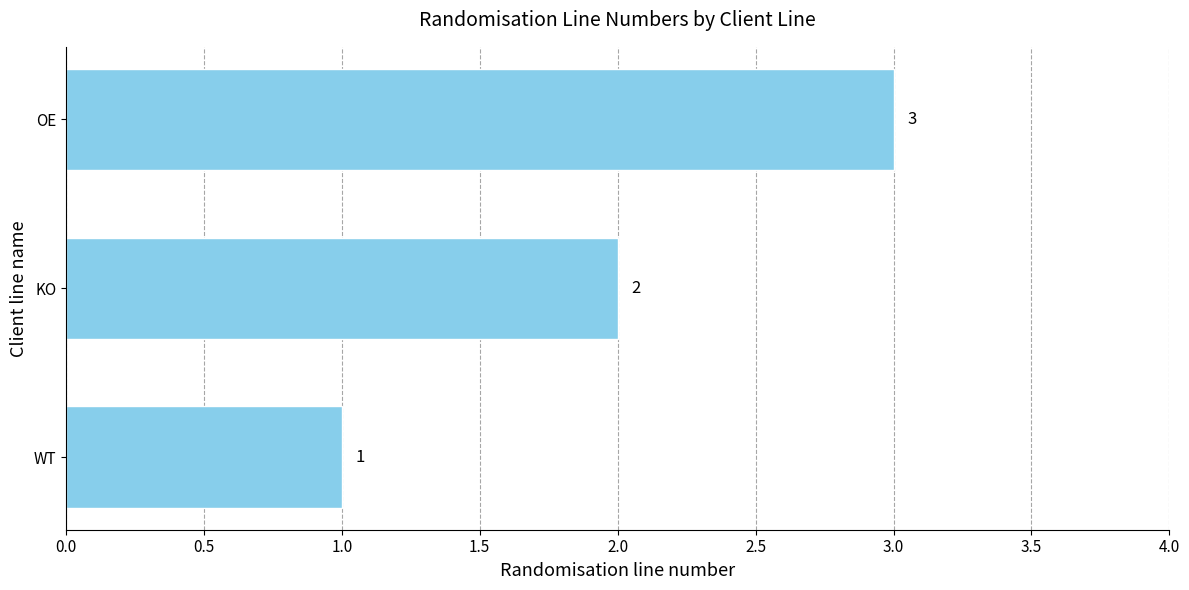

What is the sum of all values?

6